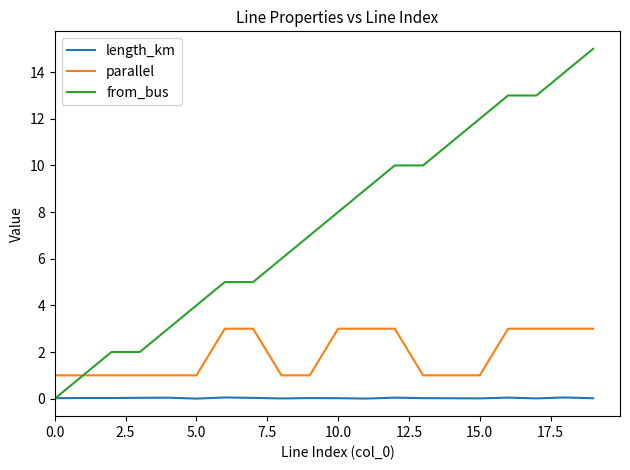

True or false: parallel and length_km cross at least once.

False